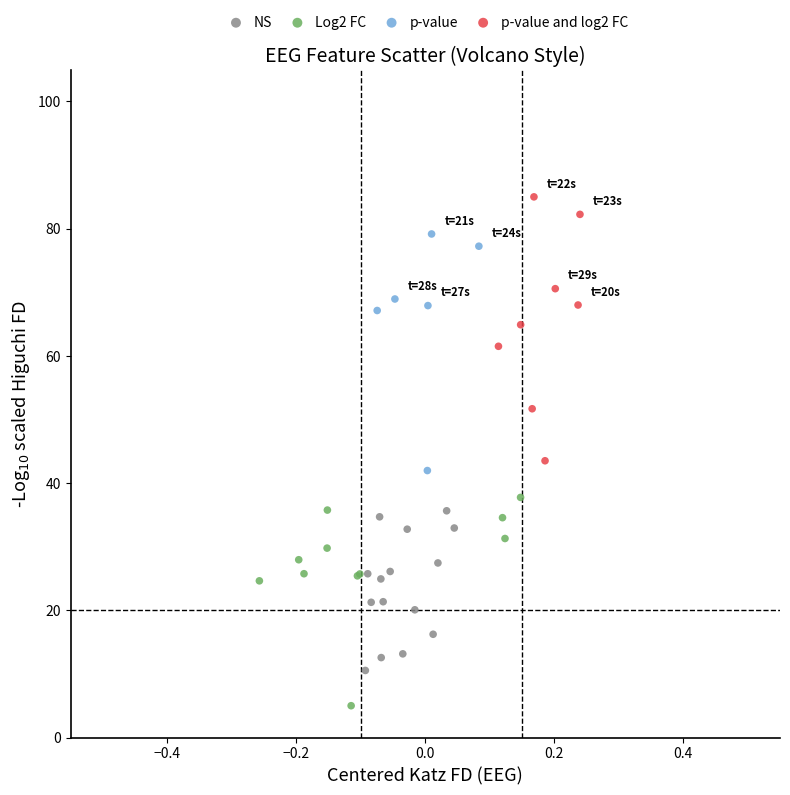

Which series contains the lowest Y value?

Log2 FC